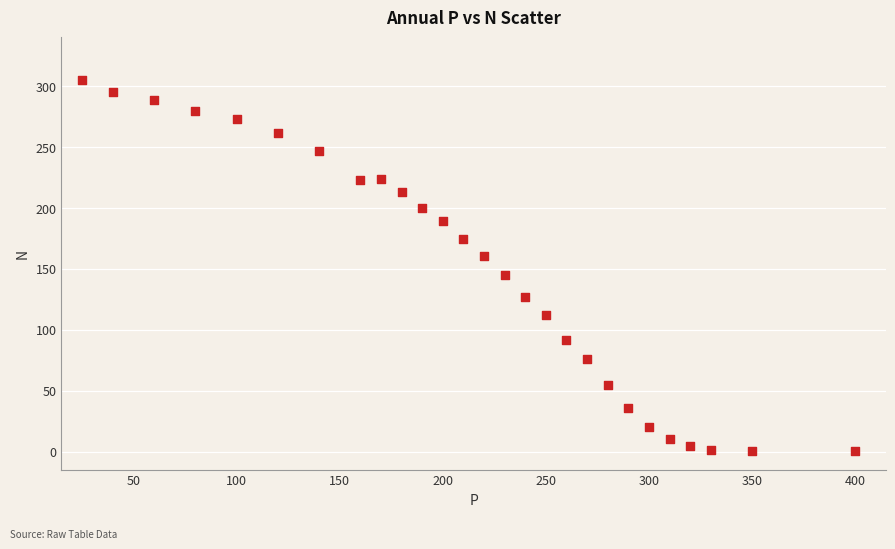

What is the range of Y values (max minus min)?

304.9